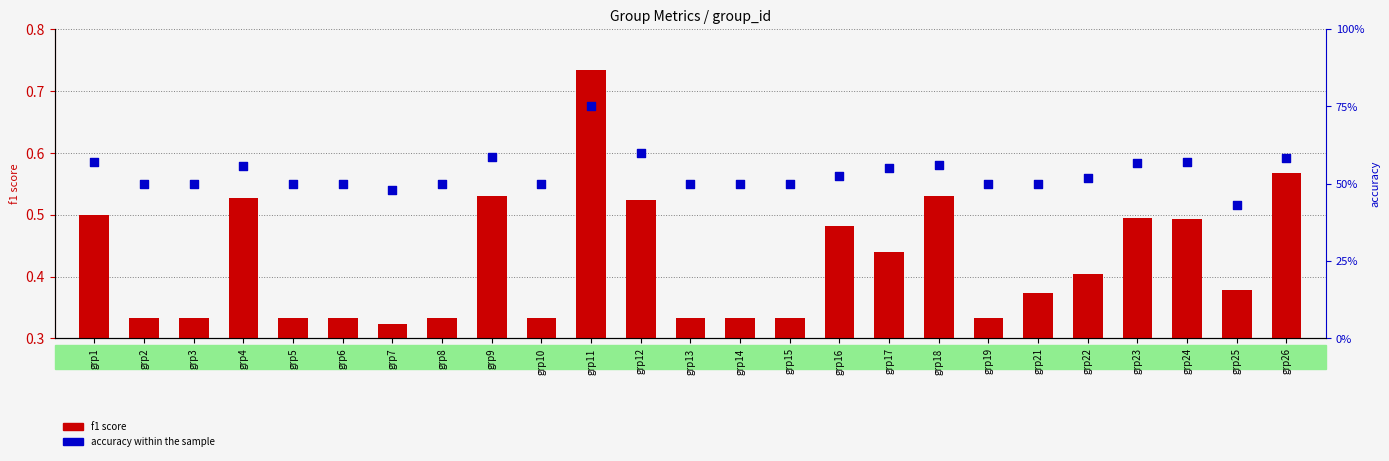

What are all the series names shown in the legend?

f1 score, accuracy